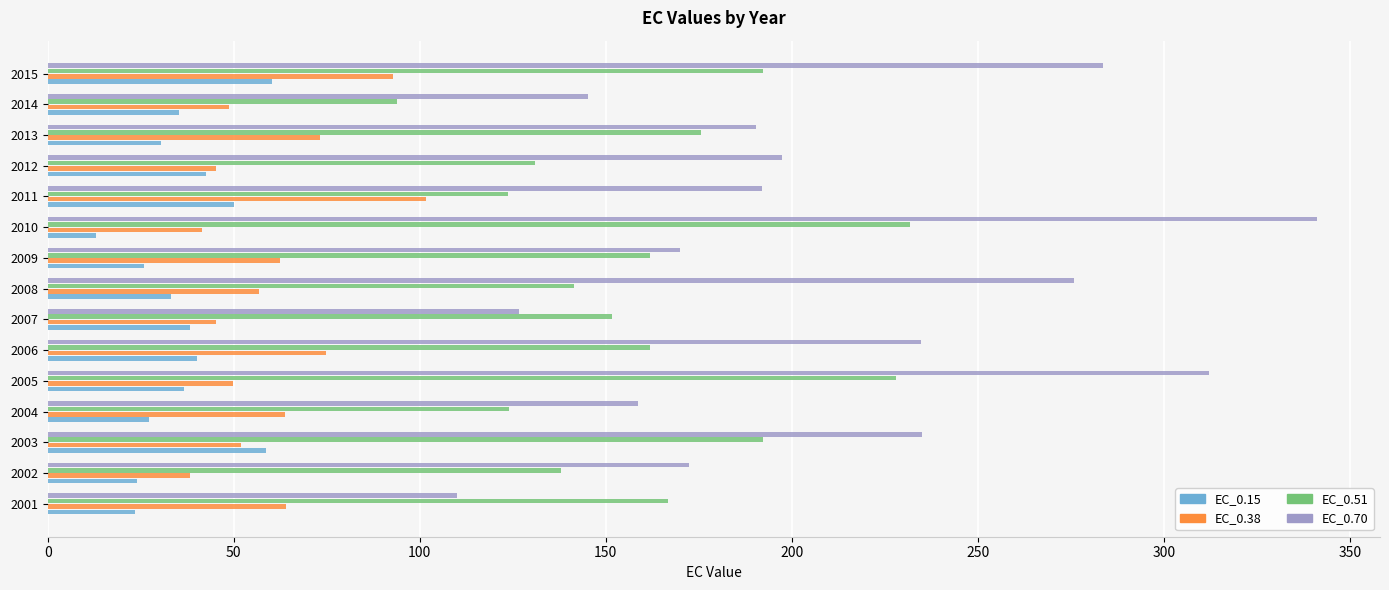

What is the total value across all series at 2014?

323.2